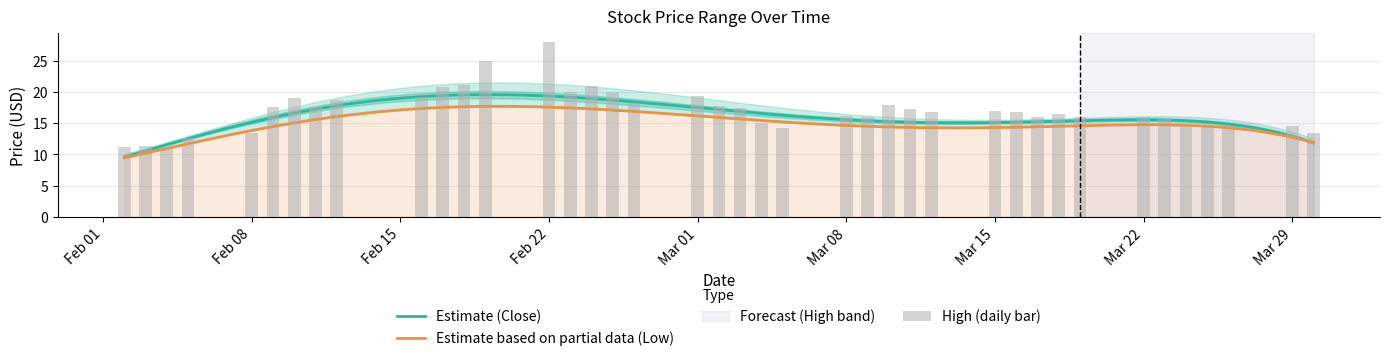

How many values in the High series are below 16?

15